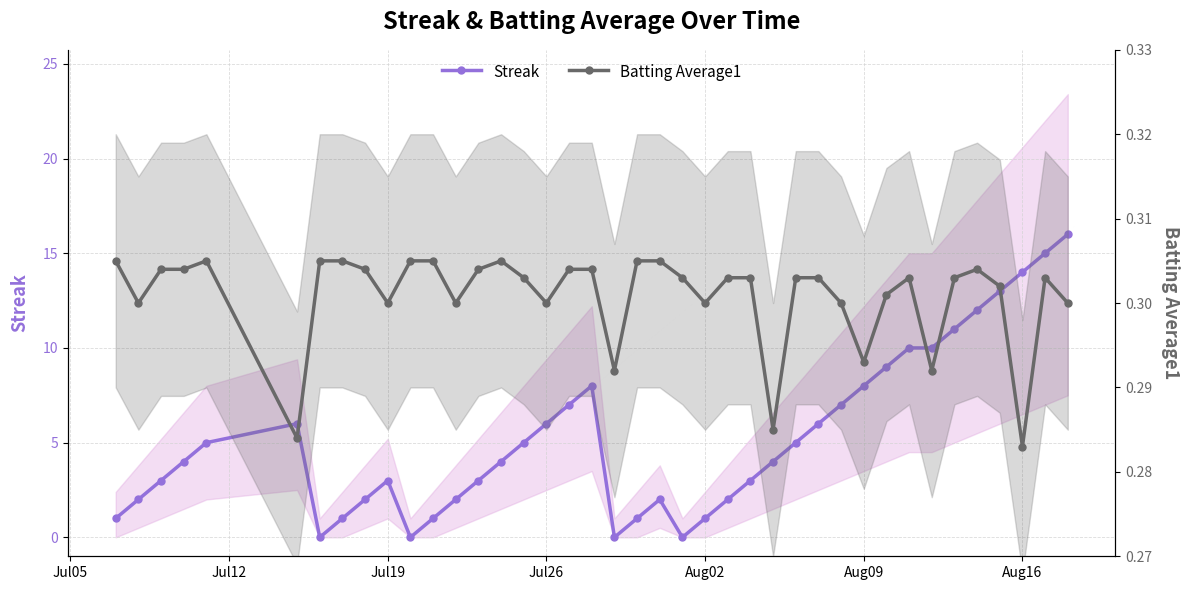

What are all the series names shown in the legend?

Streak, Batting Average1